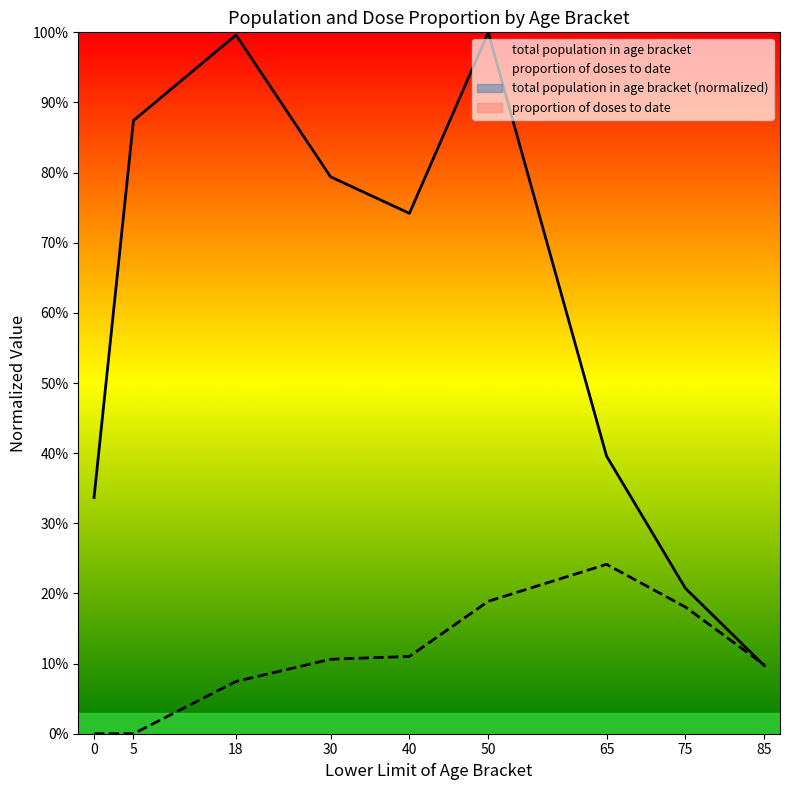

What value does the total population in age bracket series have at 85?

0.1